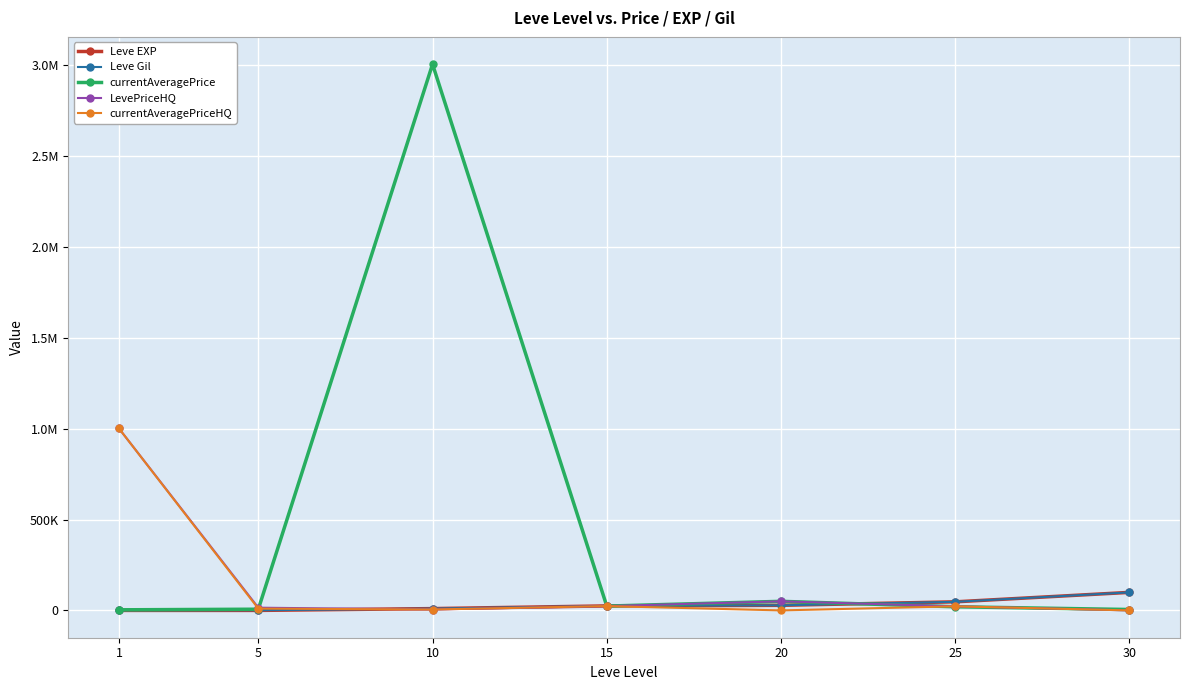

The currentAveragePriceHQ series shows 23750 at 15. True or false?

True